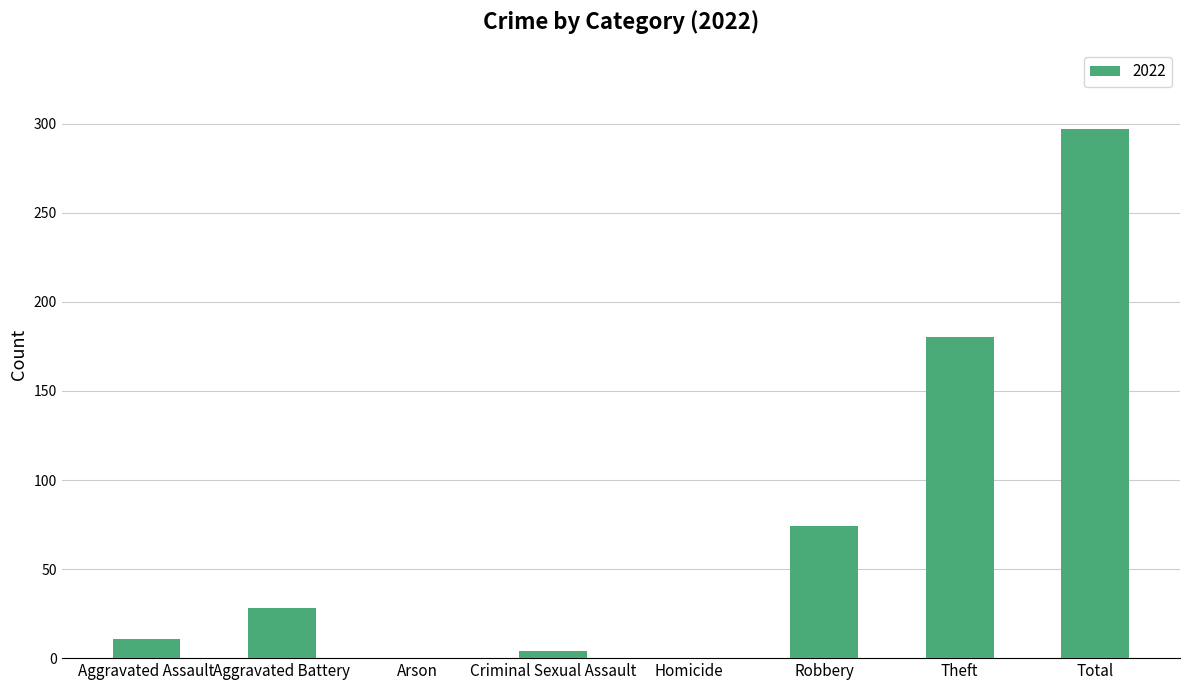

Where is the data nearest to the value 148?

Theft